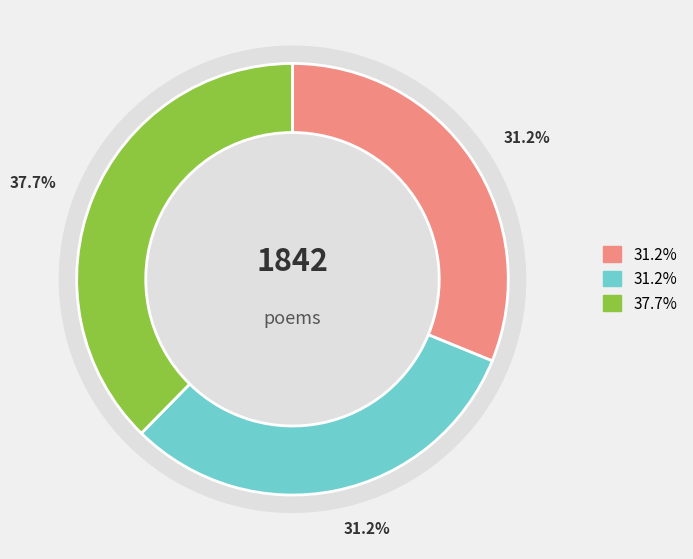

To the nearest percent, what percentage of the pie is 奉和西涯先生春日书怀二绝?

38%